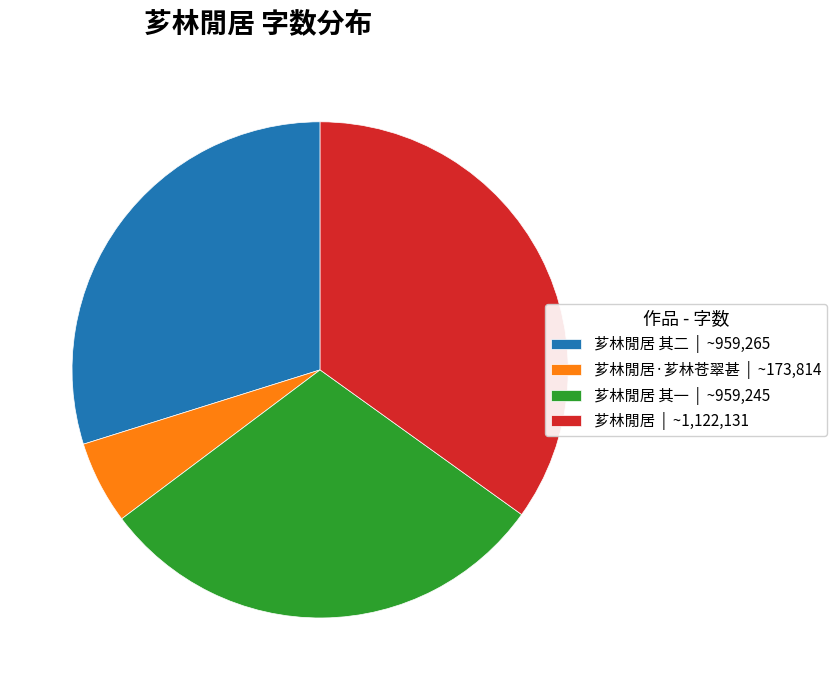

Which has a higher value, 芗林閒居 | ~1,122,131 or 芗林閒居·芗林苍翠甚 | ~173,814?

芗林閒居 | ~1,122,131